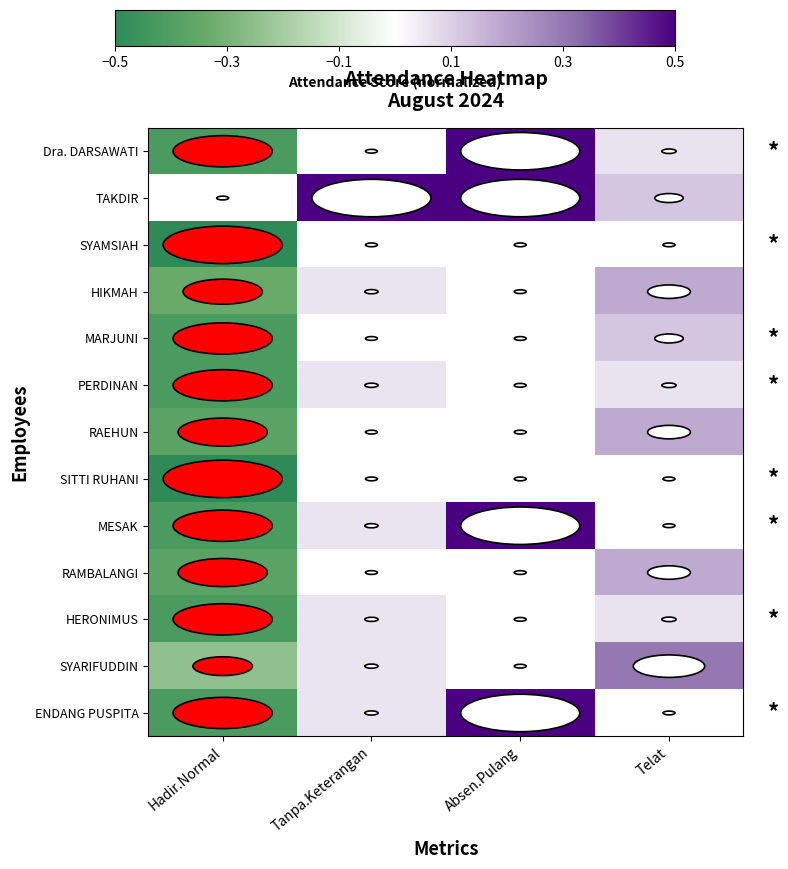

Which series has the largest range (max minus min)?

Dra. DARSAWATI